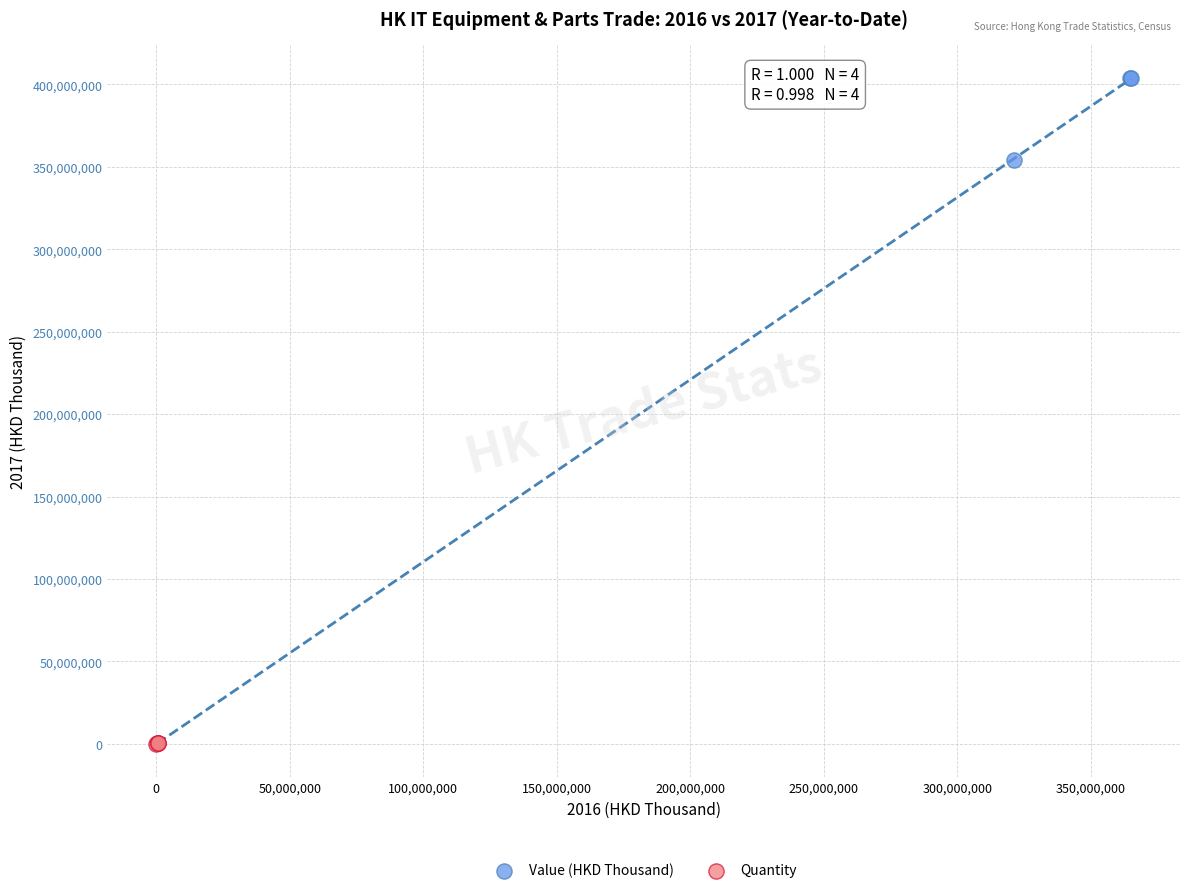

Which series reaches the maximum Y coordinate?

Value (HKD Thousand)